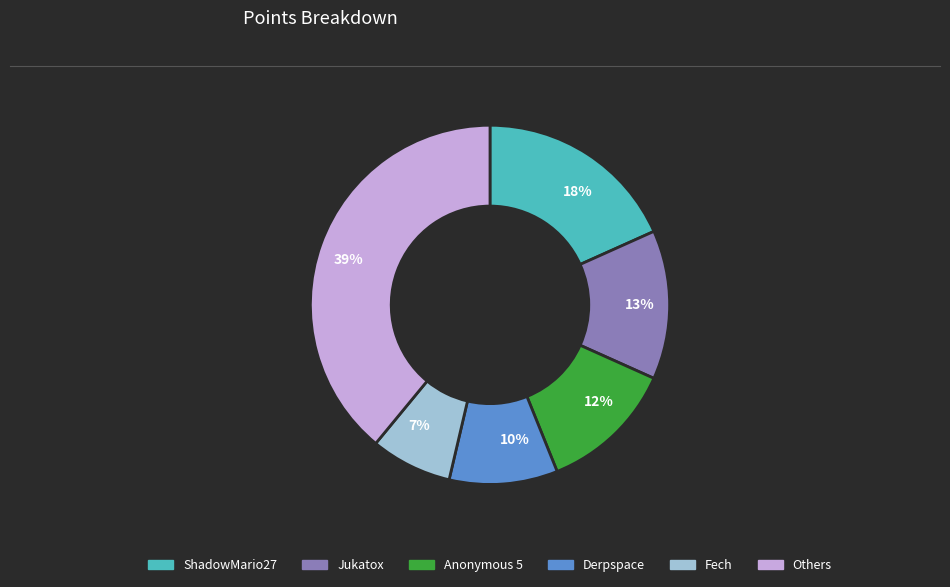

To the nearest percent, what is the average slice percentage?

17%